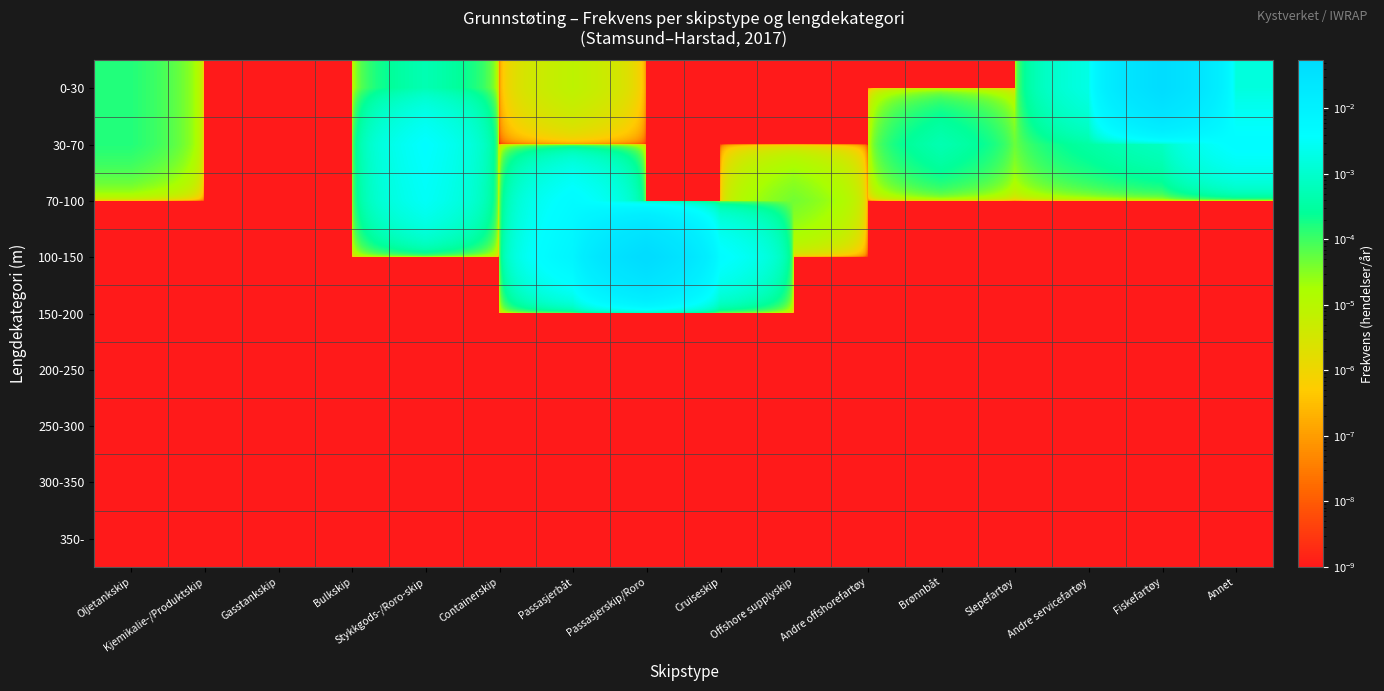

List the series in order of their peak value, lowest first.

150-200, 200-250, 250-300, 300-350, 350-, 30-70, 70-100, 0-30, 100-150